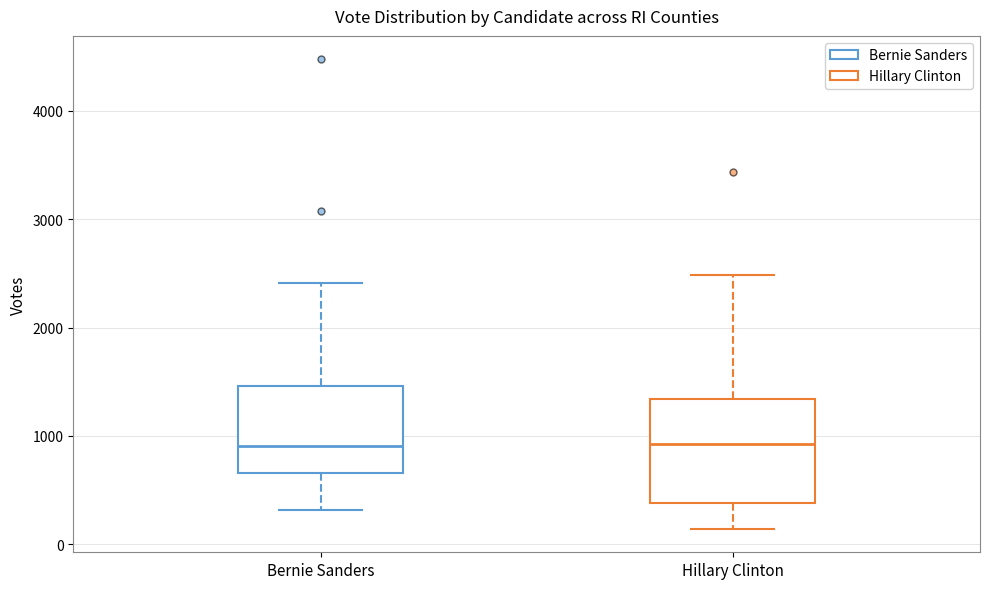

Reading left to right, transcribe this box plot: for each box, give where its median line is, the range the box spans, and where its two whiskers end, as read against the y-axis. The values are not printed on the chart, so give them approximately, as read against the axis.

Bernie Sanders: median 900, box 700 to 1500, whiskers 300 to 2400
Hillary Clinton: median 900, box 400 to 1300, whiskers 100 to 2500